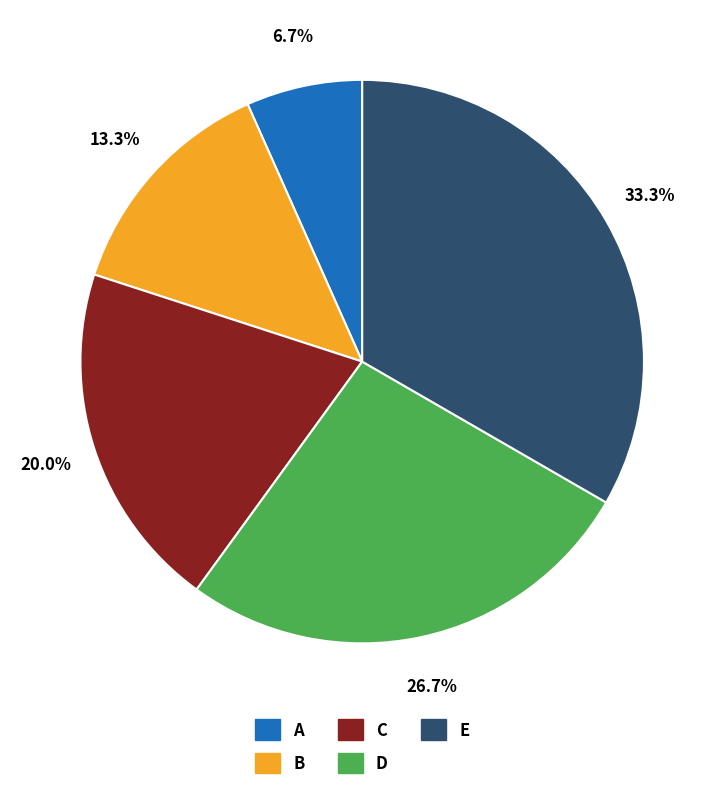

Between C and E, which is larger?

E